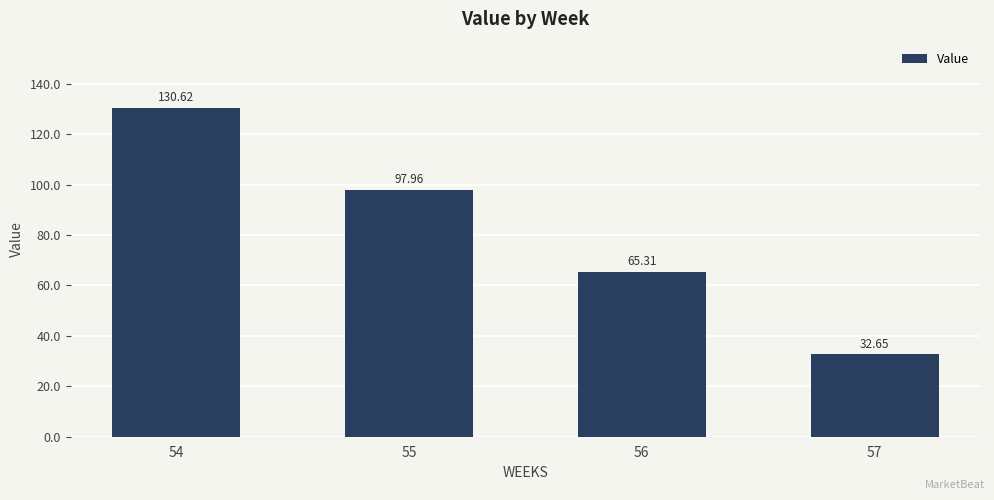

How many bars are there in total?

4